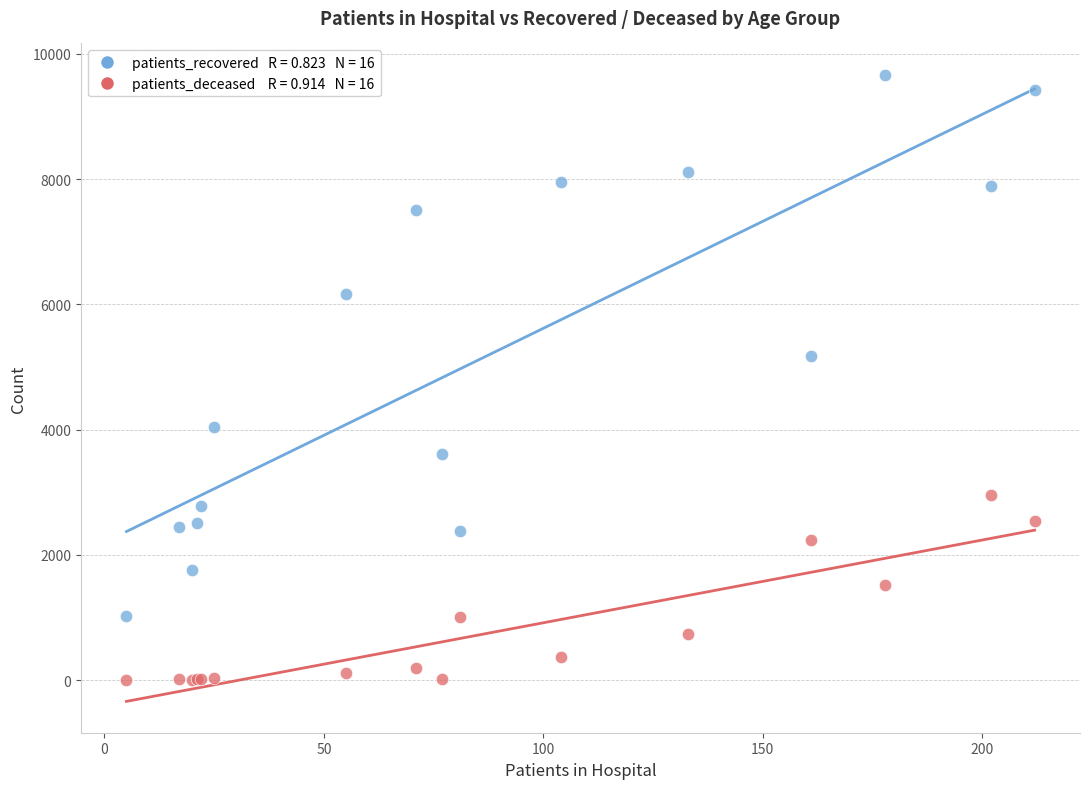

Across all series, what Y value is closest to 4833?

5171